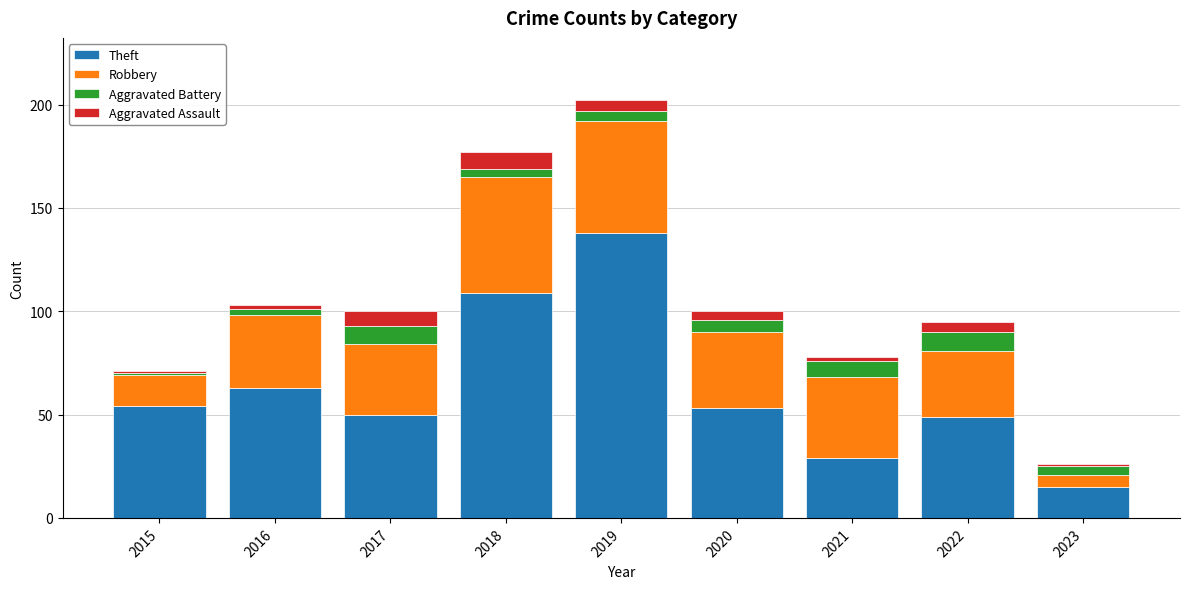

The Theft series shows 199 at 2019. True or false?

False